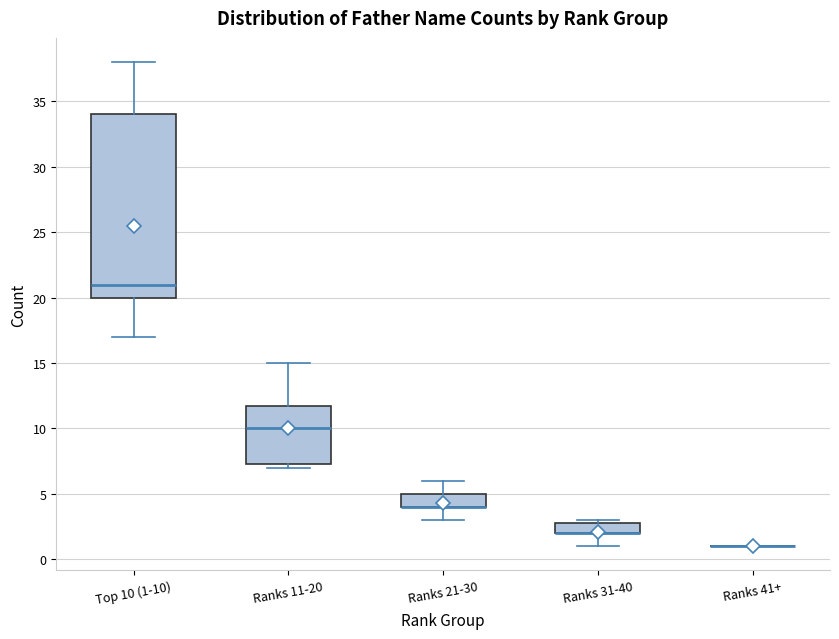

Where does the median line of the box for Ranks 11-20 sit on the y-axis? The values are not printed on the chart, so give them approximately, as read against the axis.

10.0